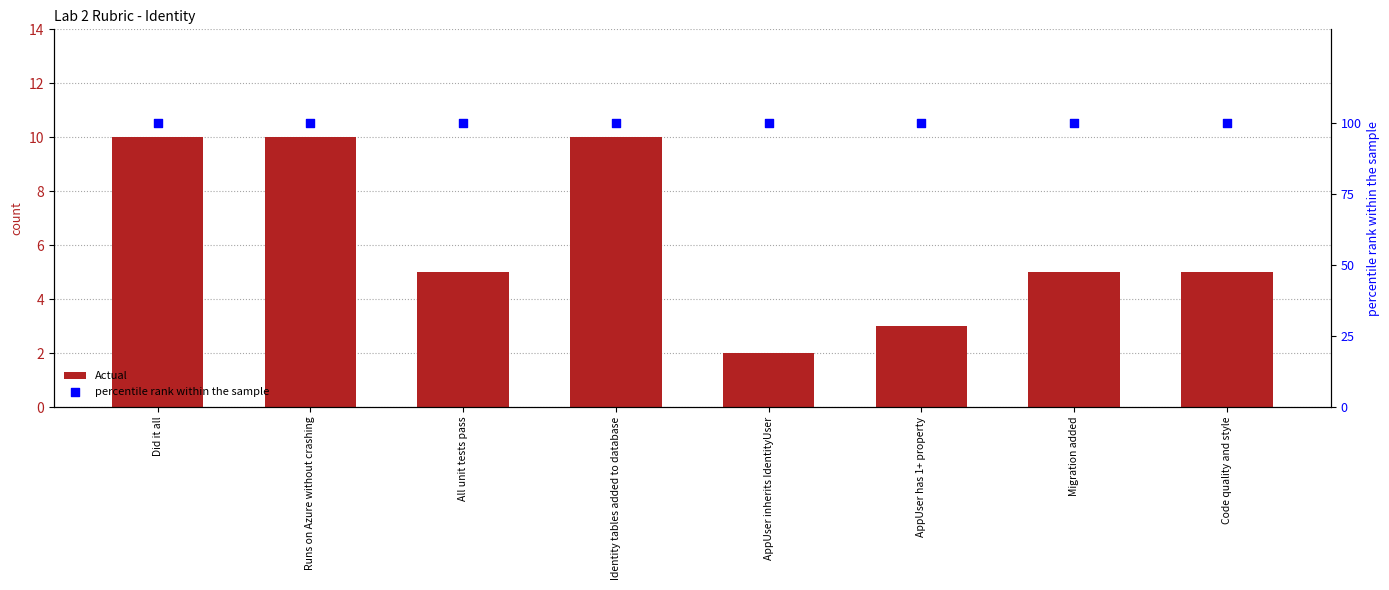

Is the value of percentile rank within the sample at AppUser has 1+ property greater than the value of Actual at Did it all?

Yes